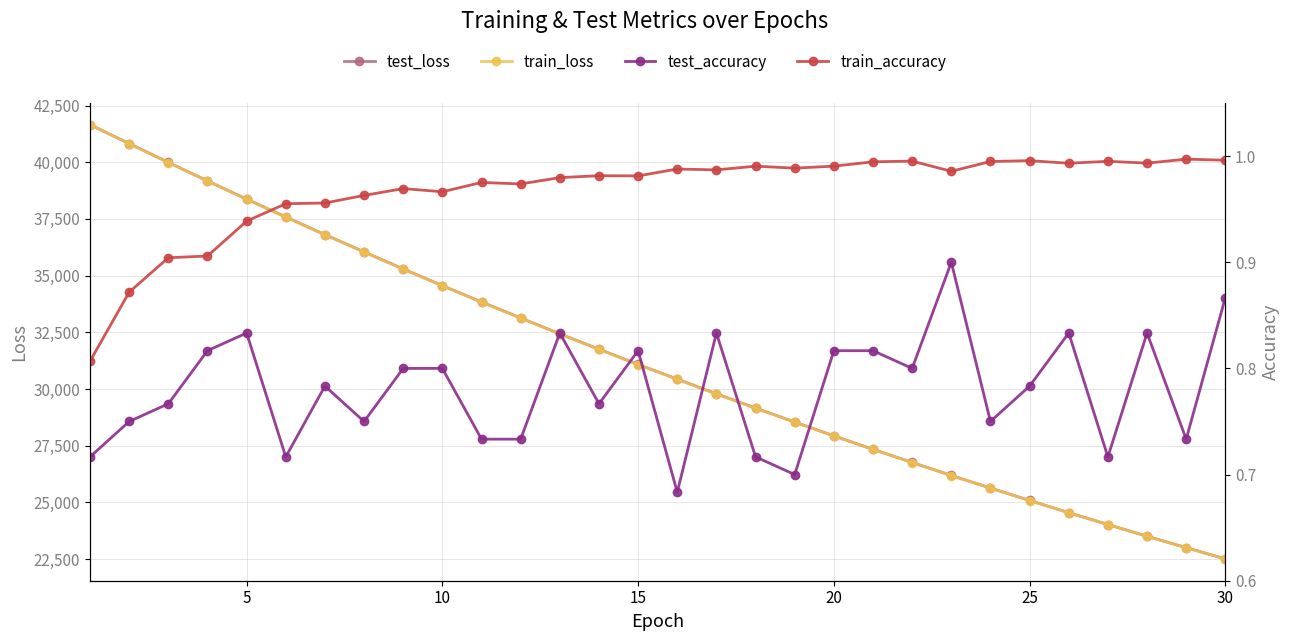

How many data points in test_loss are less than 31083?

15